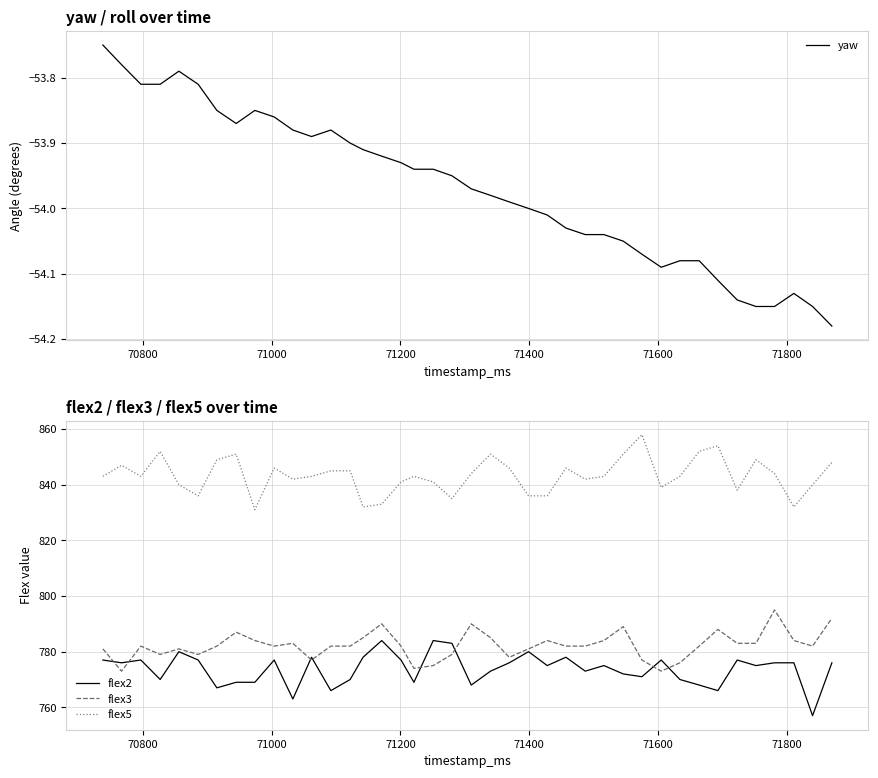

Rank the series by their maximum value, from lowest to highest.

yaw, flex2, flex3, flex5